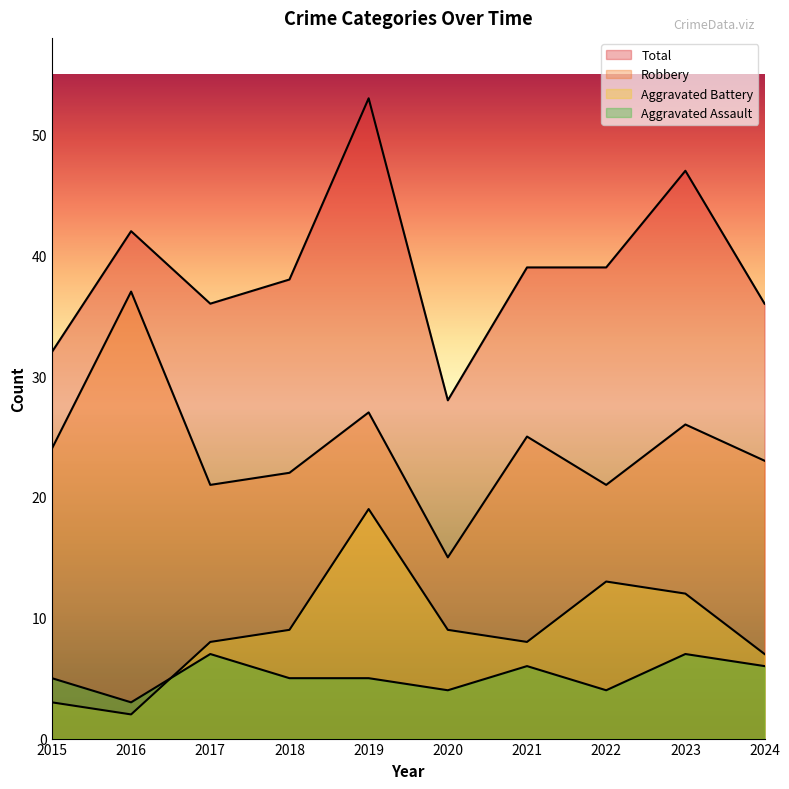

Reading right to left, extract all data points from this chart.

Aggravated Assault: 6	7	4	6	4	5	5	7	3	5
Aggravated Battery: 7	12	13	8	9	19	9	8	2	3
Robbery: 23	26	21	25	15	27	22	21	37	24
Total: 36	47	39	39	28	53	38	36	42	32